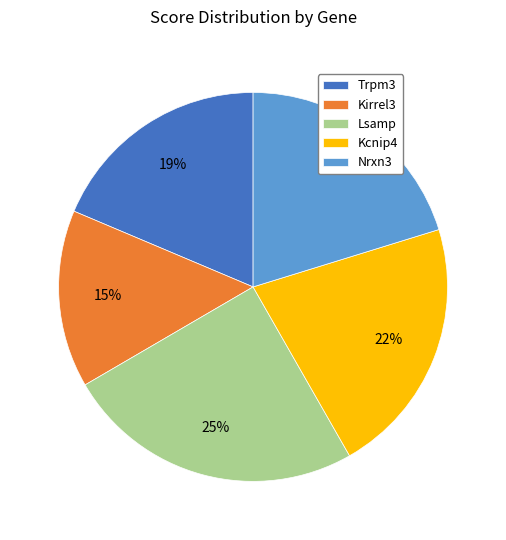

Between Kcnip4 and Nrxn3, which is larger?

Kcnip4